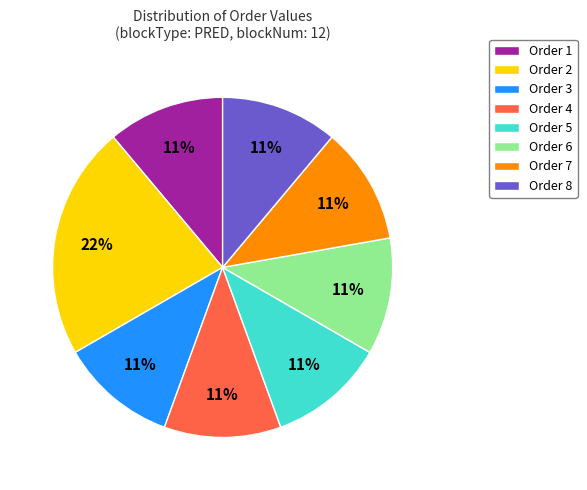

True or false: Order 8 accounts for 11% of the total.

True